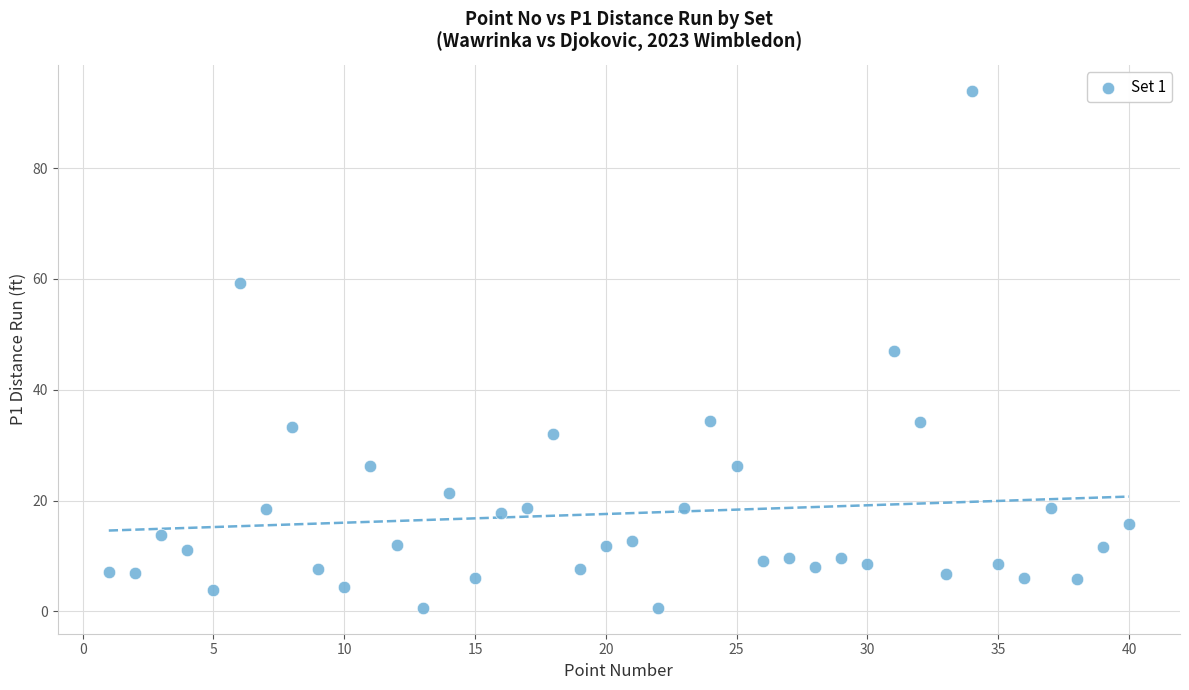

What is the range of X values (max minus min)?

39.0